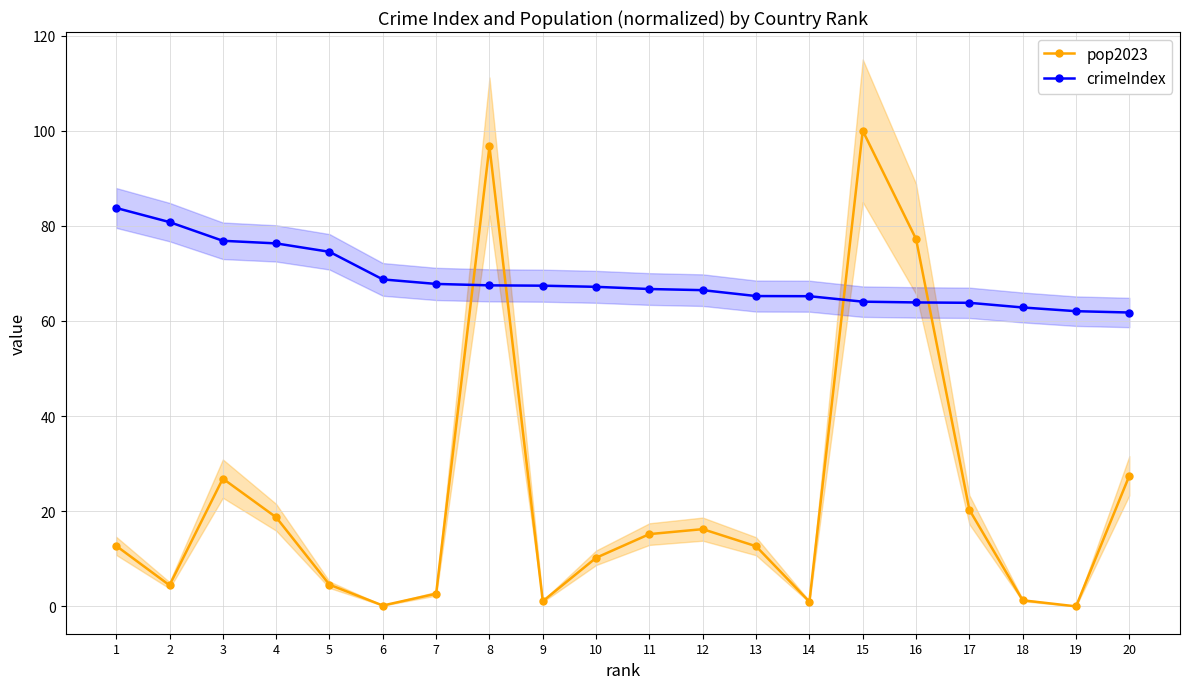

Count the number of categories in the chart.

20